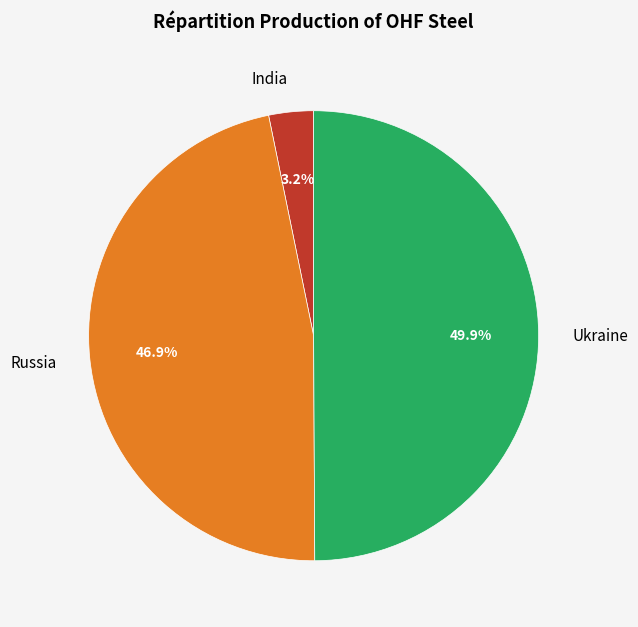

Is Russia the majority of the pie?

No